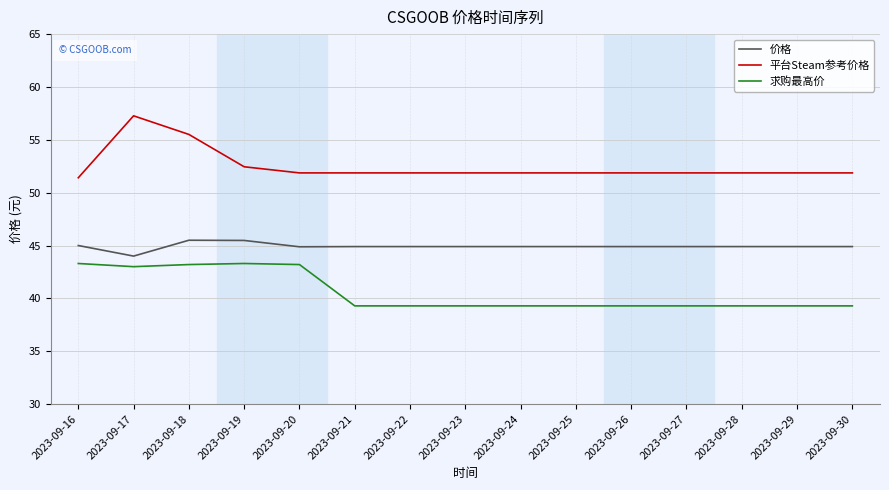

What is the highest value of the 求购最高价 series?

43.3